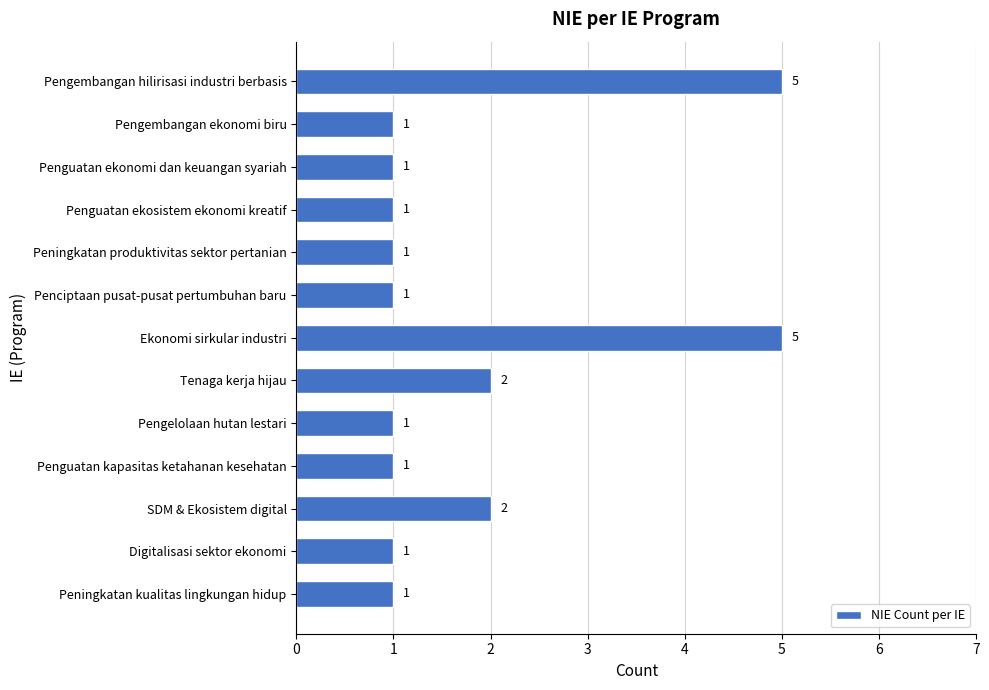

What is the difference between the maximum and minimum values?

4